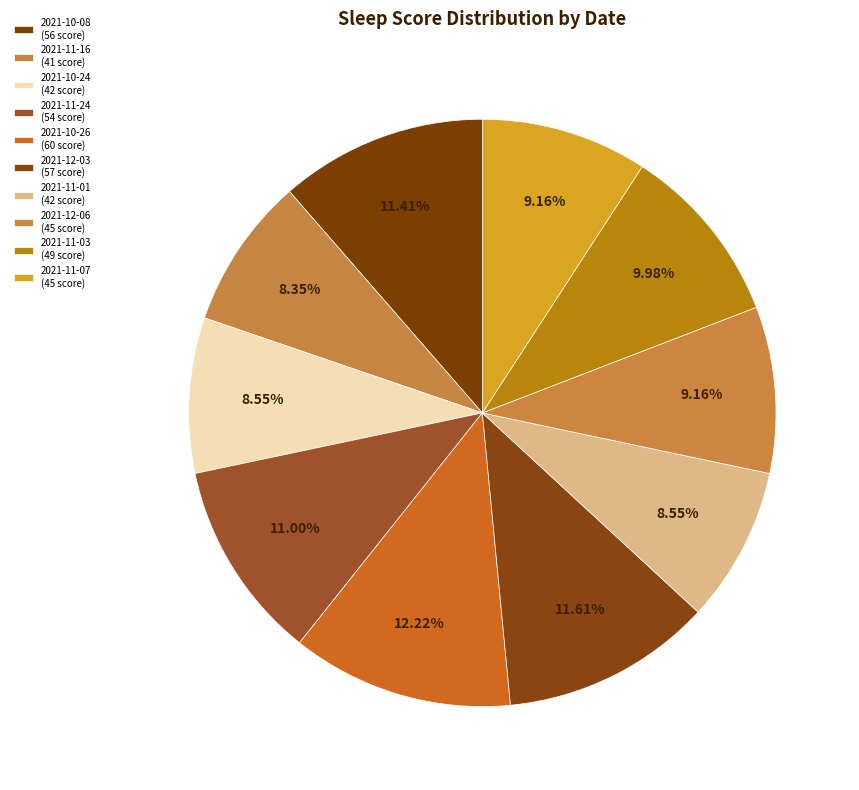

Rank the categories by value from lowest to highest.

2021-11-16, 2021-10-24, 2021-11-01, 2021-12-06, 2021-11-07, 2021-11-03, 2021-11-24, 2021-10-08, 2021-12-03, 2021-10-26